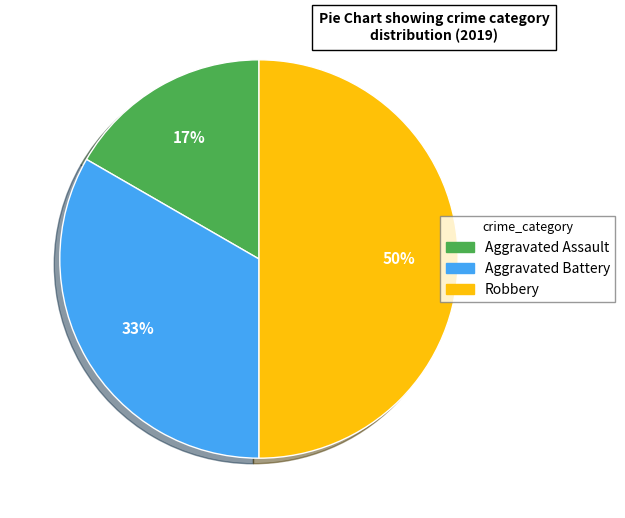

How many slices are in this pie chart?

3